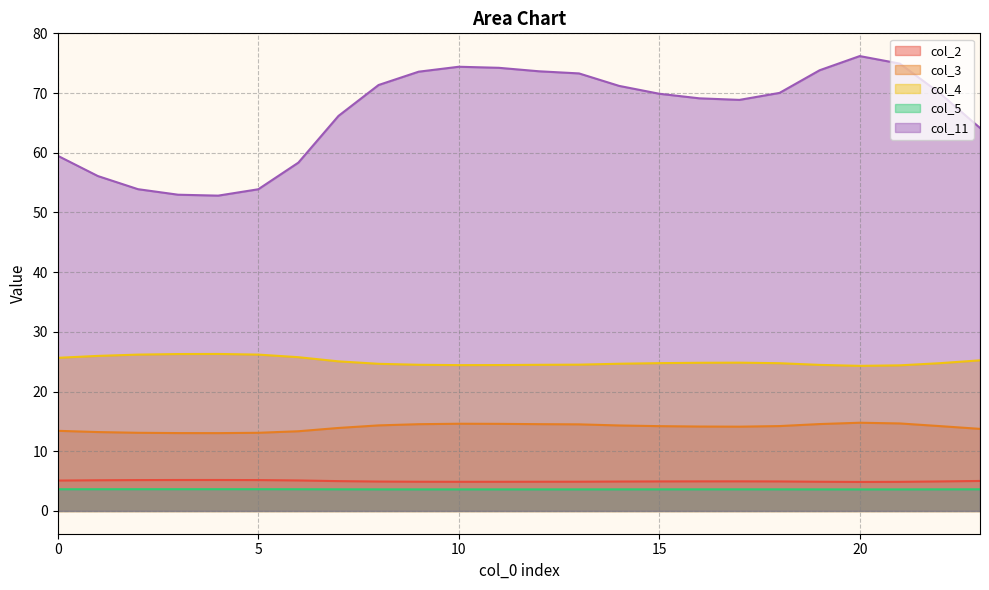

At how many categories does at least one series exceed 74?

4